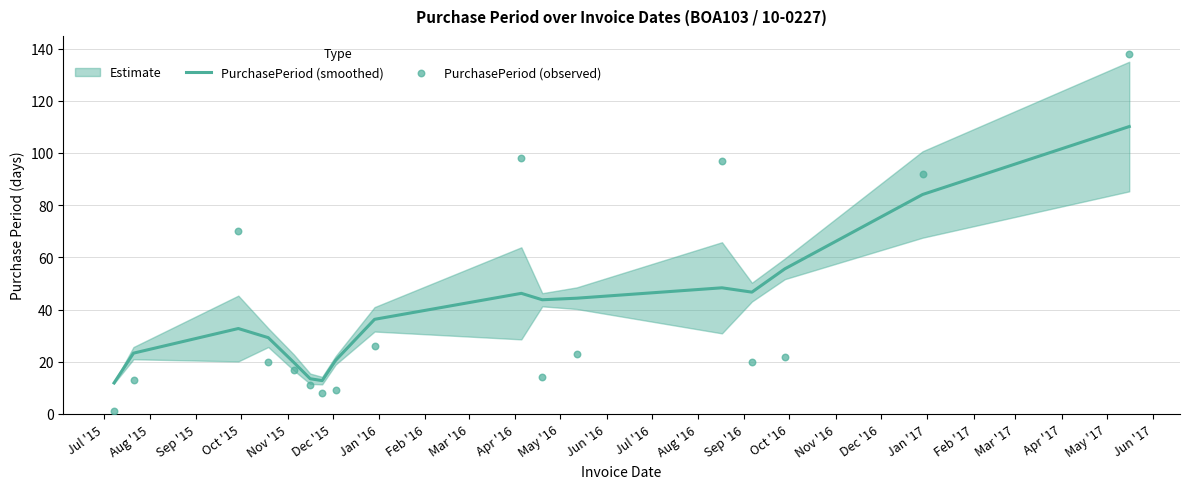

What is the minimum value for PurchasePeriod (smoothed)?

11.9